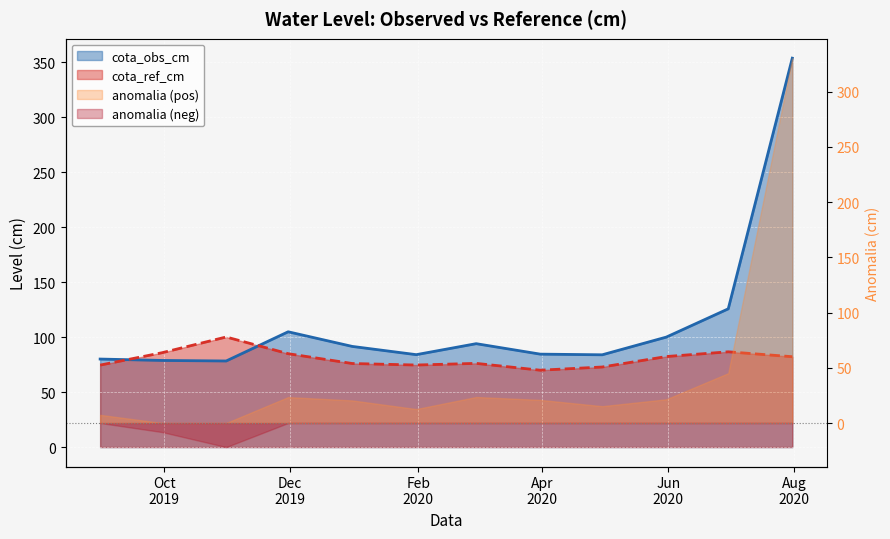

Which label corresponds to the smallest value in the chart?

2020-03-31